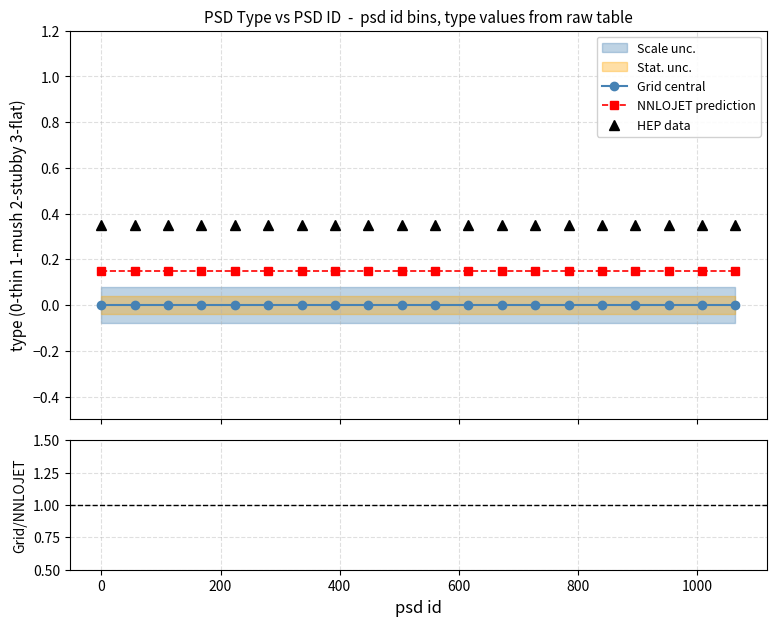

What is the value of the HEP data point at the 11th from the left?

0.3